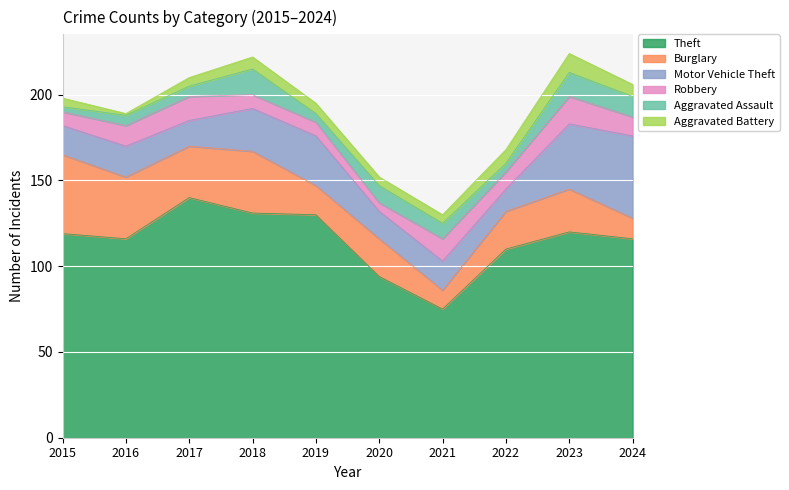

How many intersections are there between Robbery and Burglary?

2